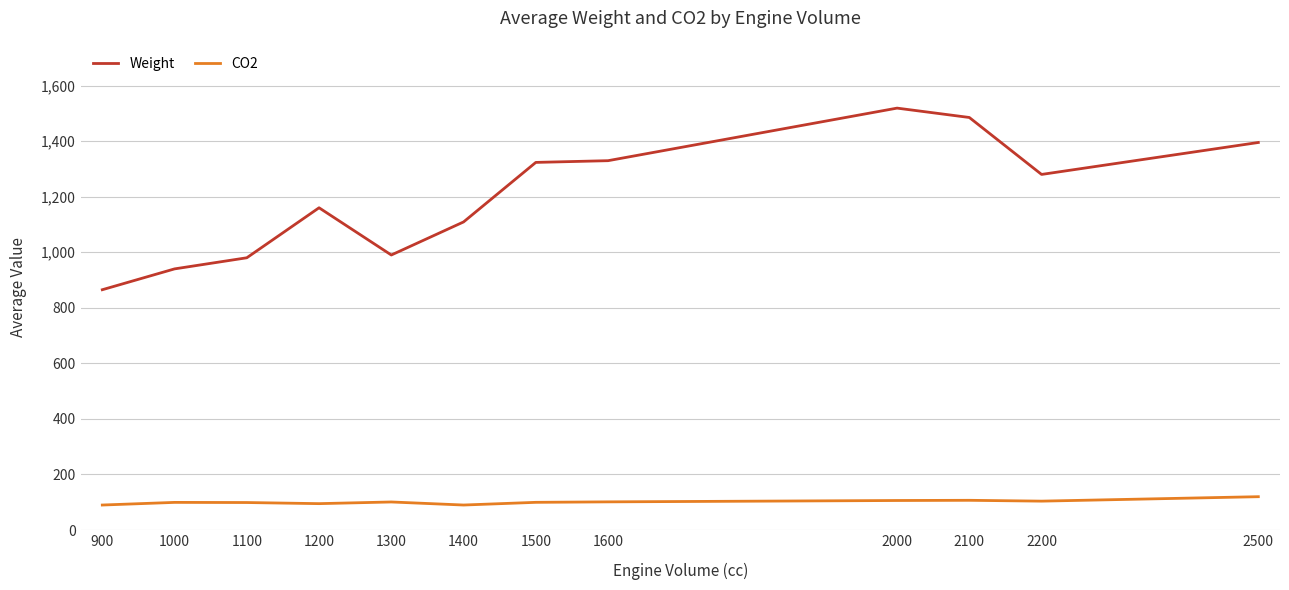

At 1500, list the series in order from largest to smallest.

Weight, CO2